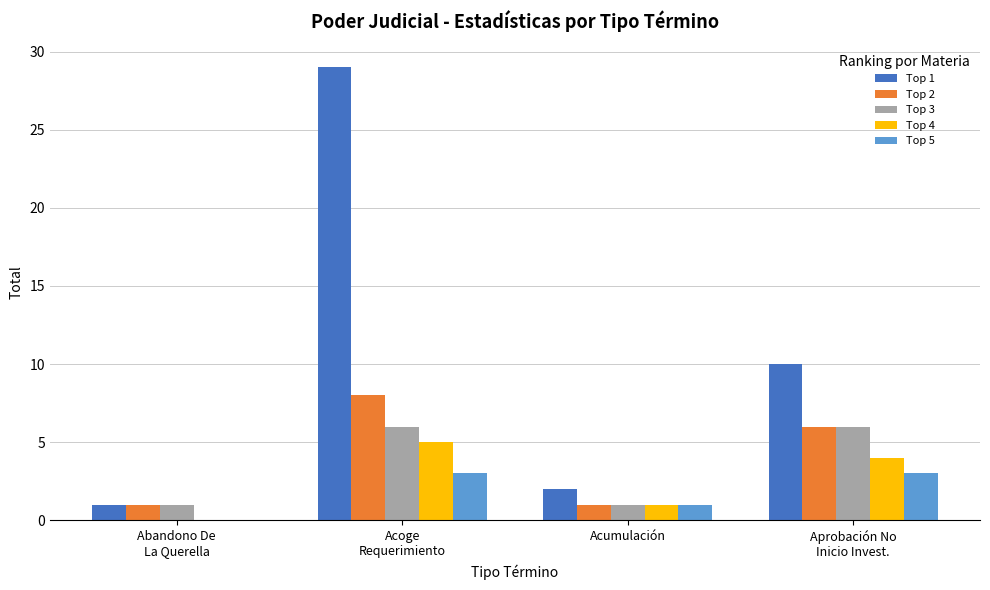

What is the sum of all Top 1 values?

42